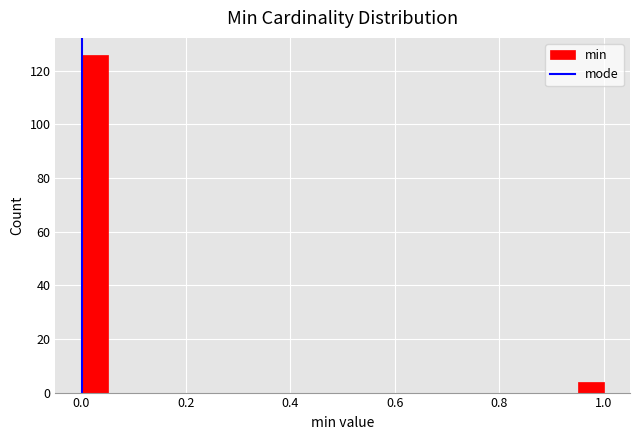

Around what value on the x-axis is the tallest bar? Give the approximate position of its centre, as read against the axis.

0.02